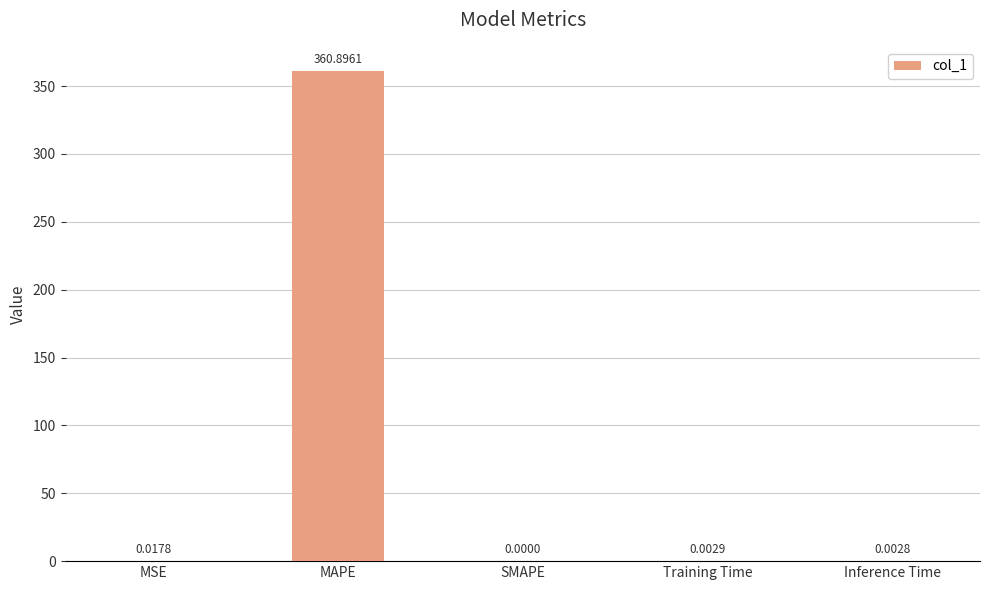

What is the sum of the values at SMAPE and MAPE?

360.9